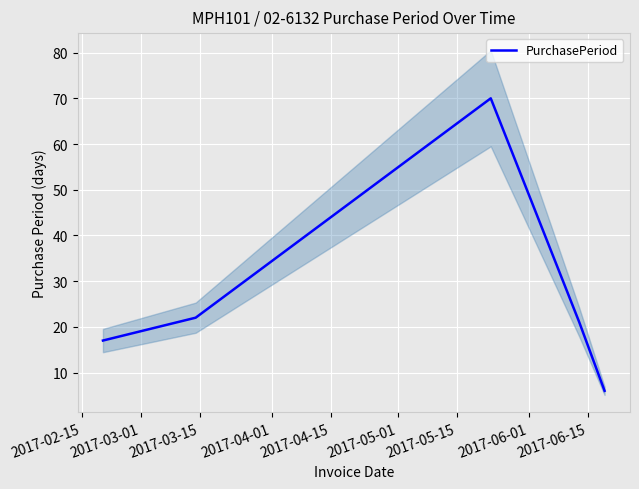

What is the highest value of the PurchasePeriod series?

70